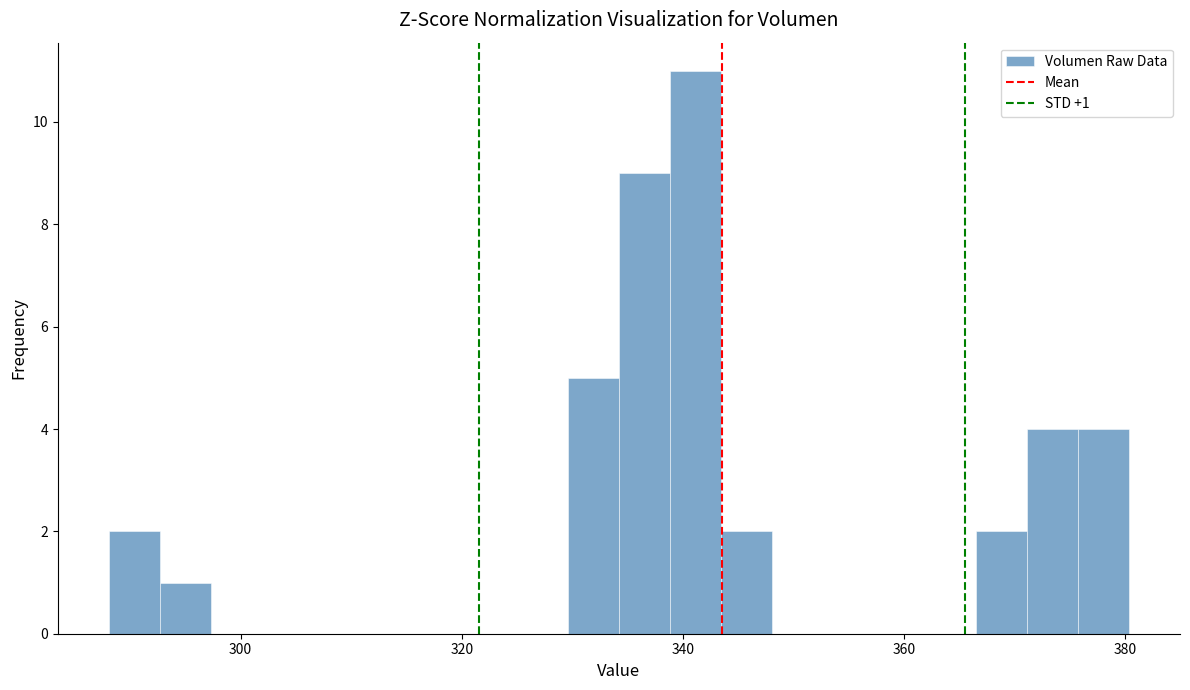

Around what value on the x-axis is the tallest bar? Give the approximate position of its centre, as read against the axis.

342